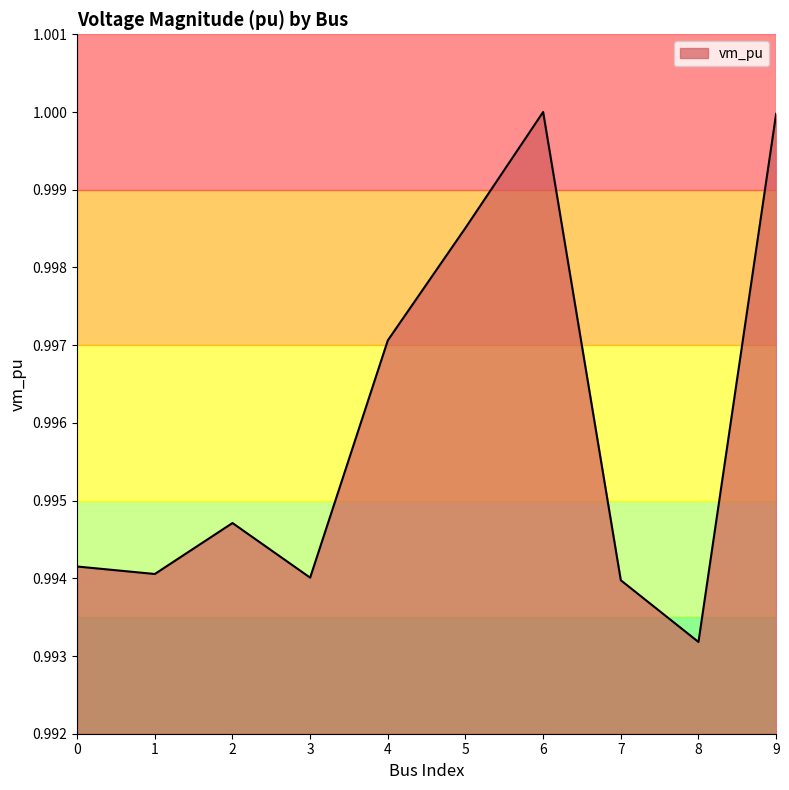

The chart shows a value of 0.5 at 3. True or false?

False